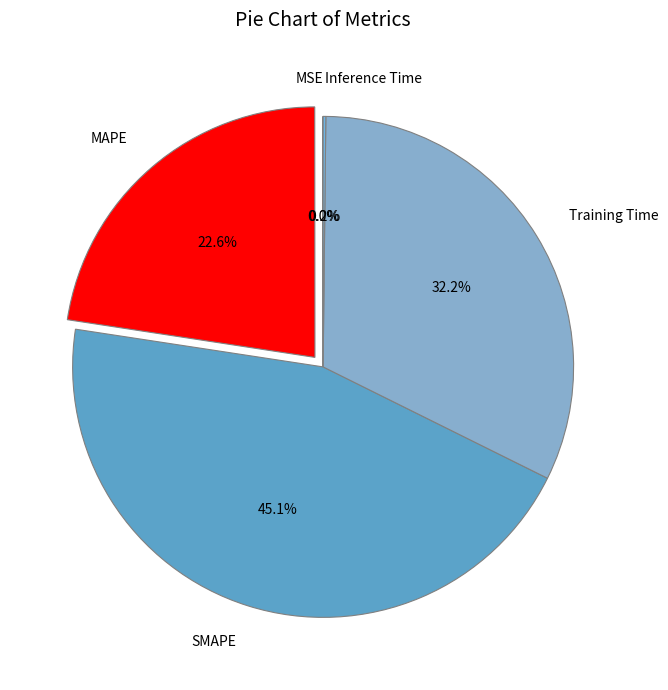

To the nearest percent, what is the difference between the largest and smallest slice percentages?

45%